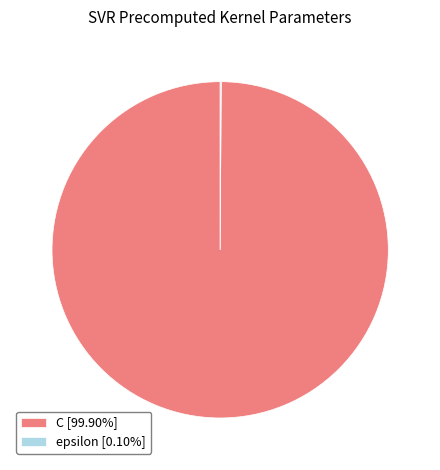

Which slice is the largest?

C